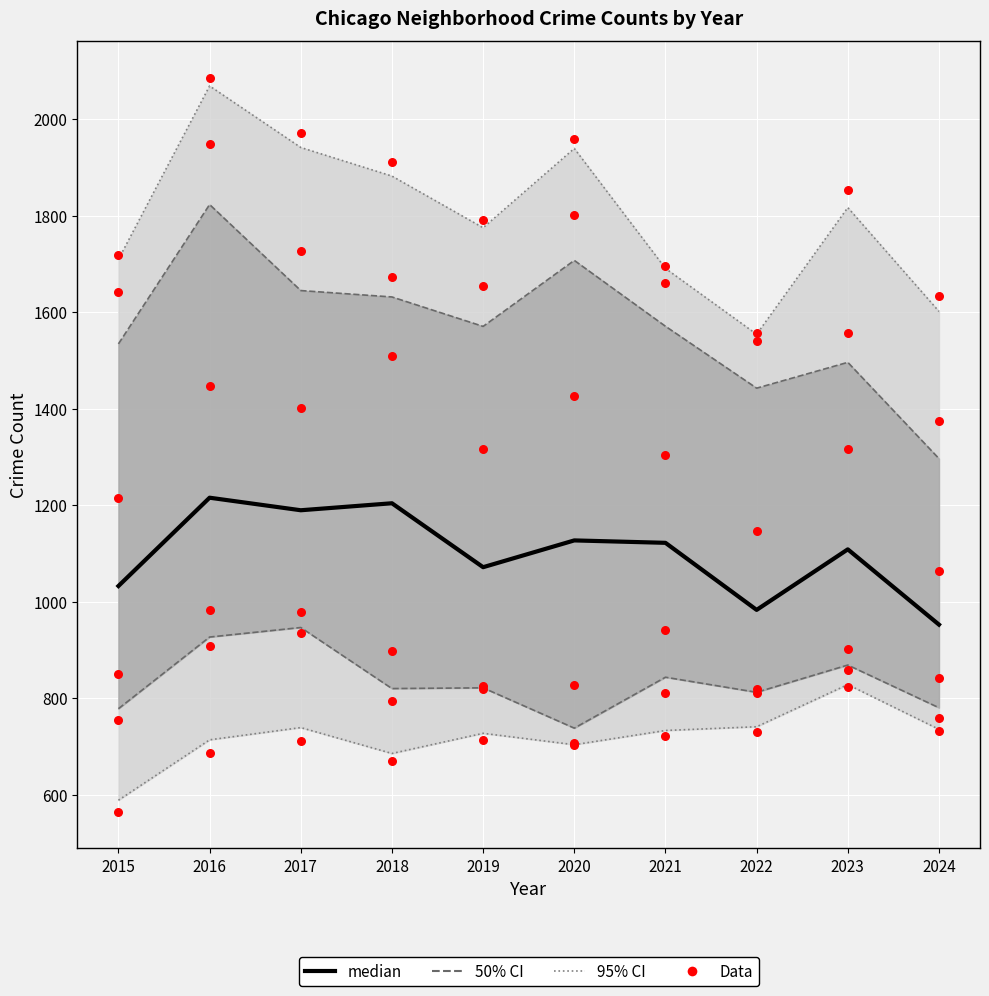

Which series reaches the maximum Y coordinate?

Data